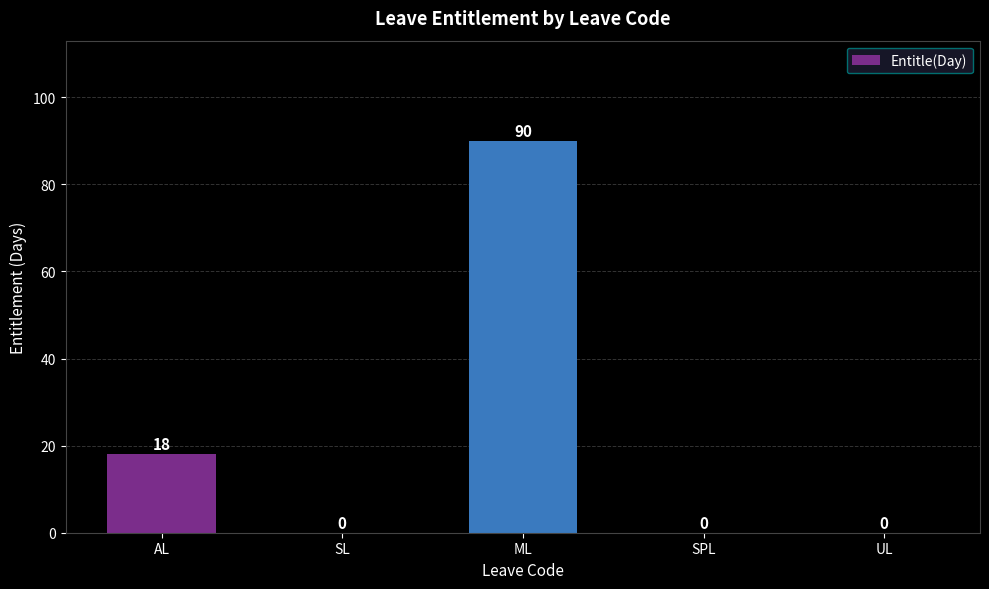

At which category does the chart reach its peak across all series?

ML